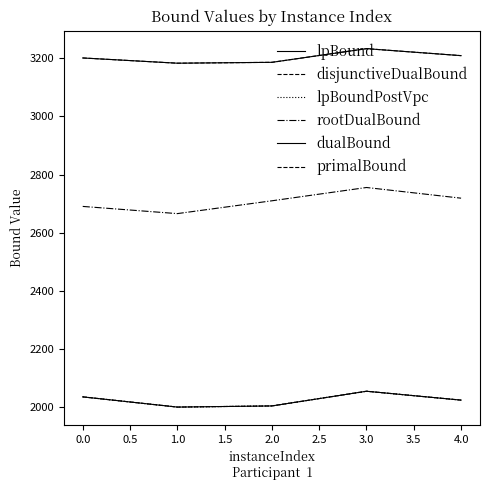

Does the chart display data point markers on the line(s)?

No